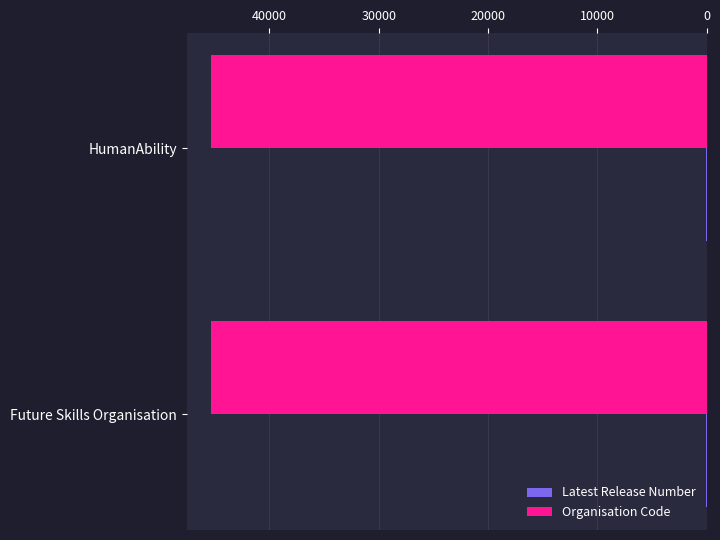

What is the greatest value displayed?

45310